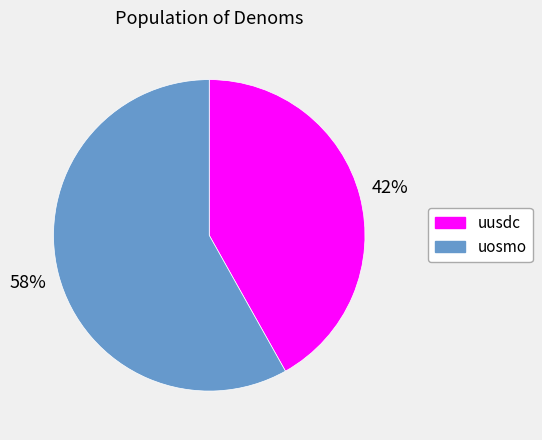

To the nearest percent, what is the average slice percentage?

50%